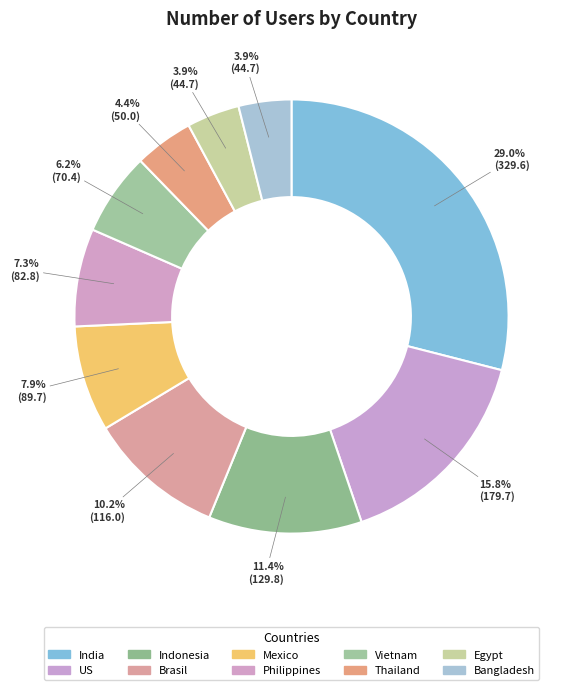

How many segments does this pie chart have?

10